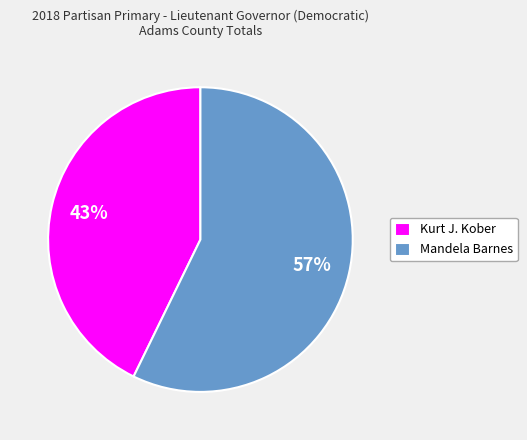

Which slice is the largest?

Mandela Barnes